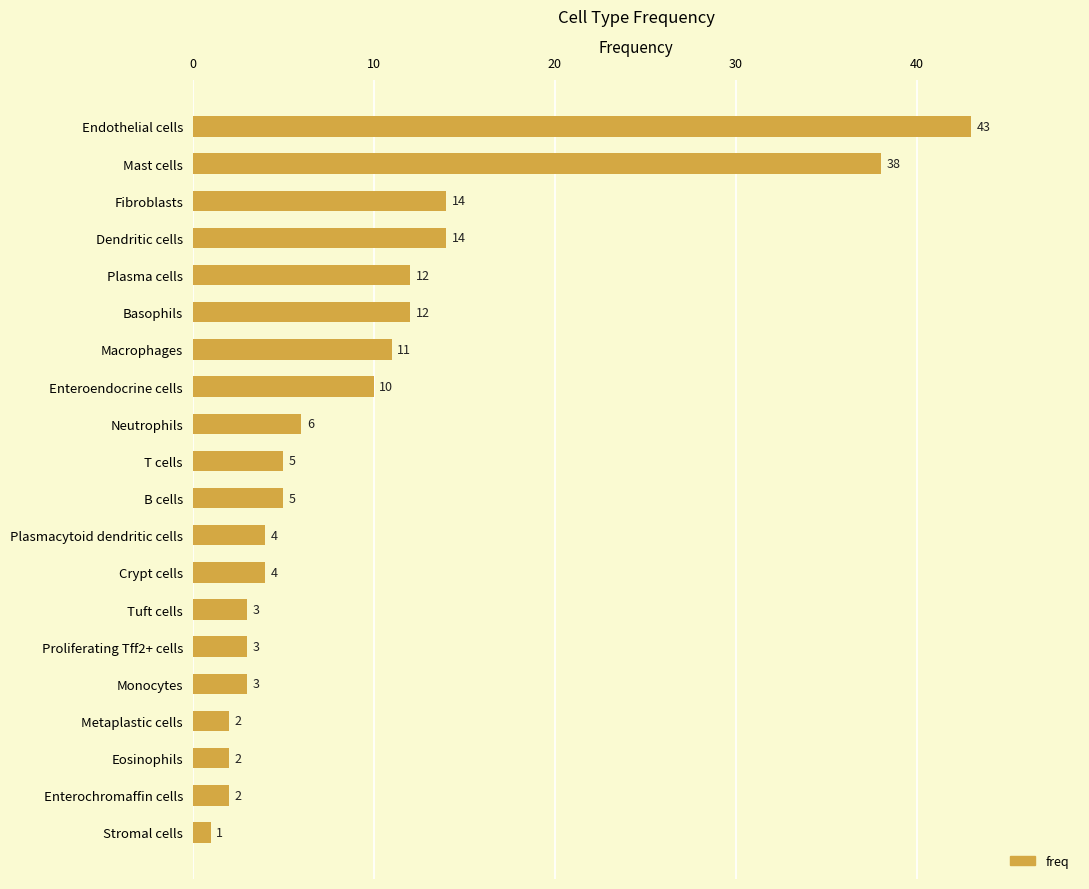

Between Stromal cells and B cells, which is larger?

B cells